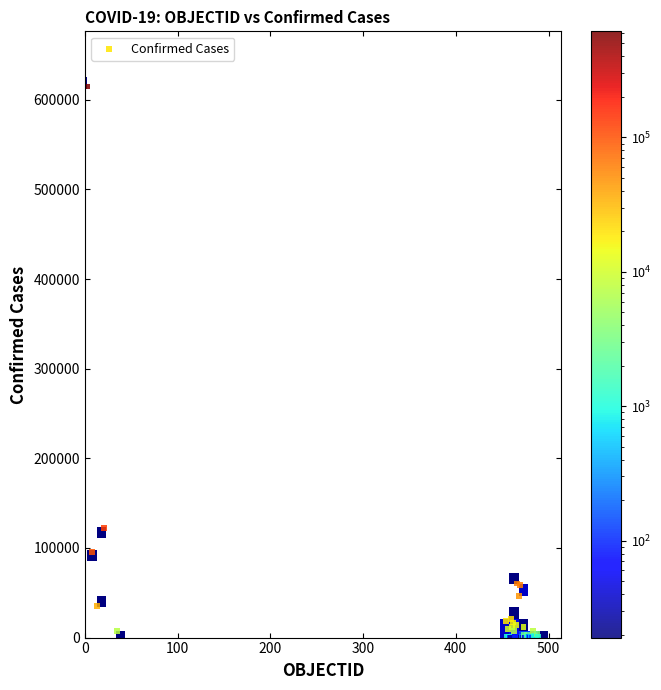

What Y value in the scatter plot is closest to 307480?

122499